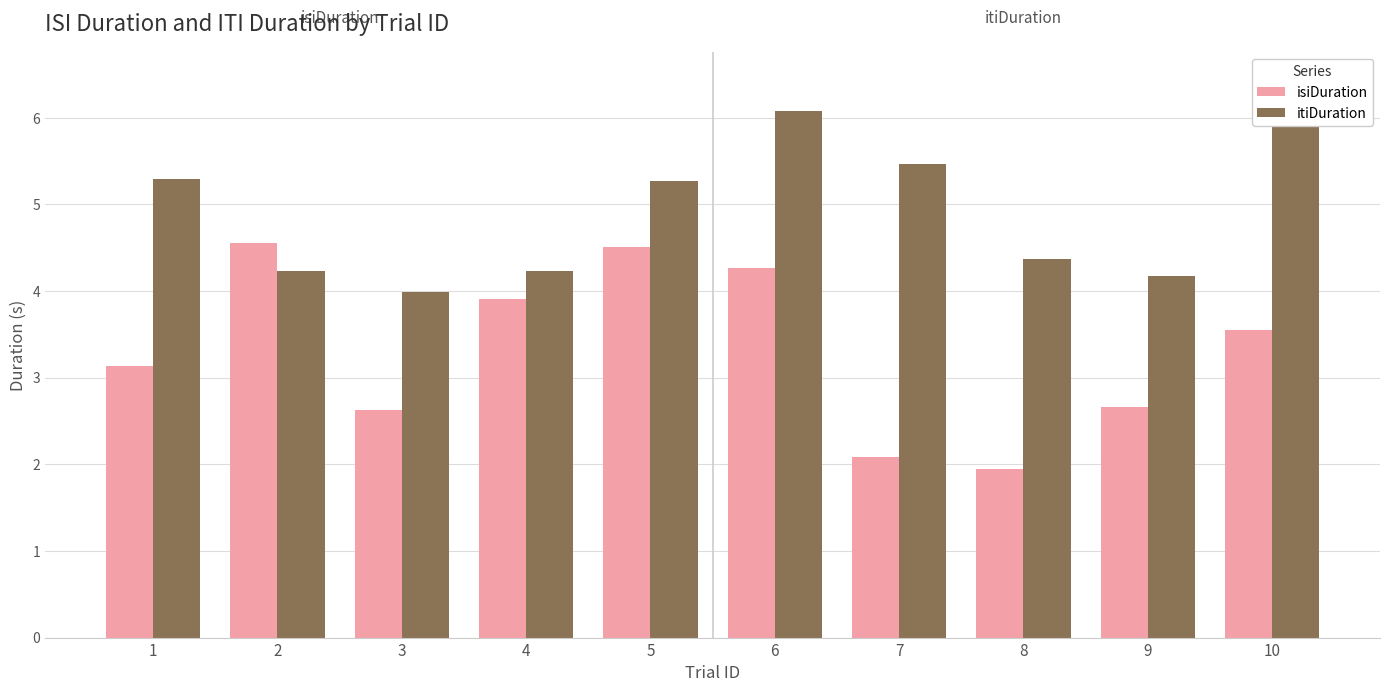

At how many categories does at least one series exceed 2?

10